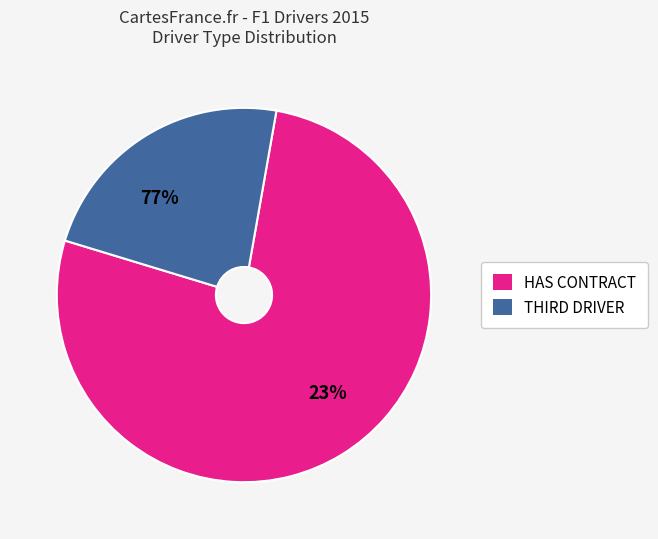

Does any single category account for the majority?

Yes